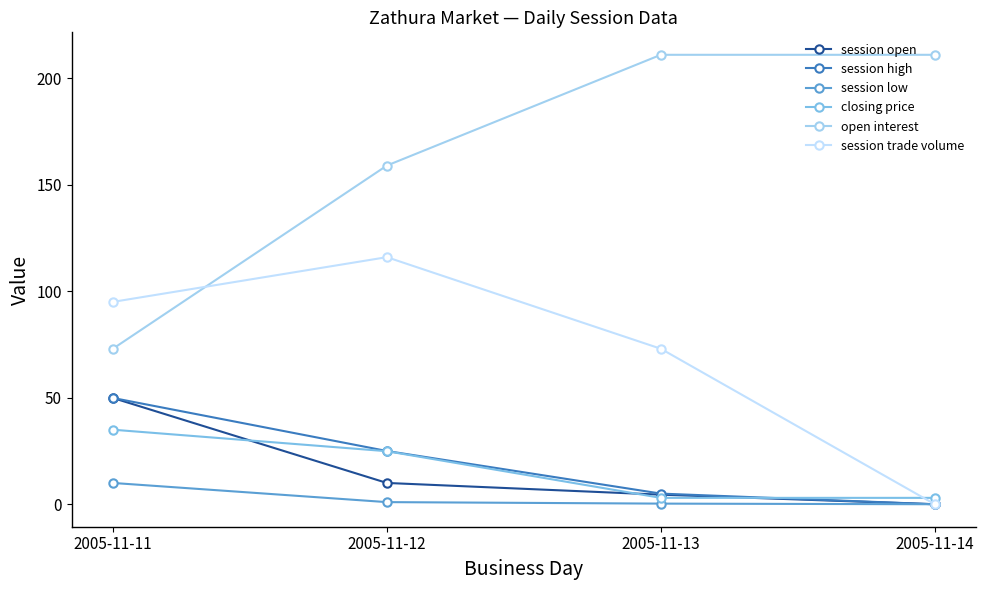

How many data points in open interest are less than 211?

2